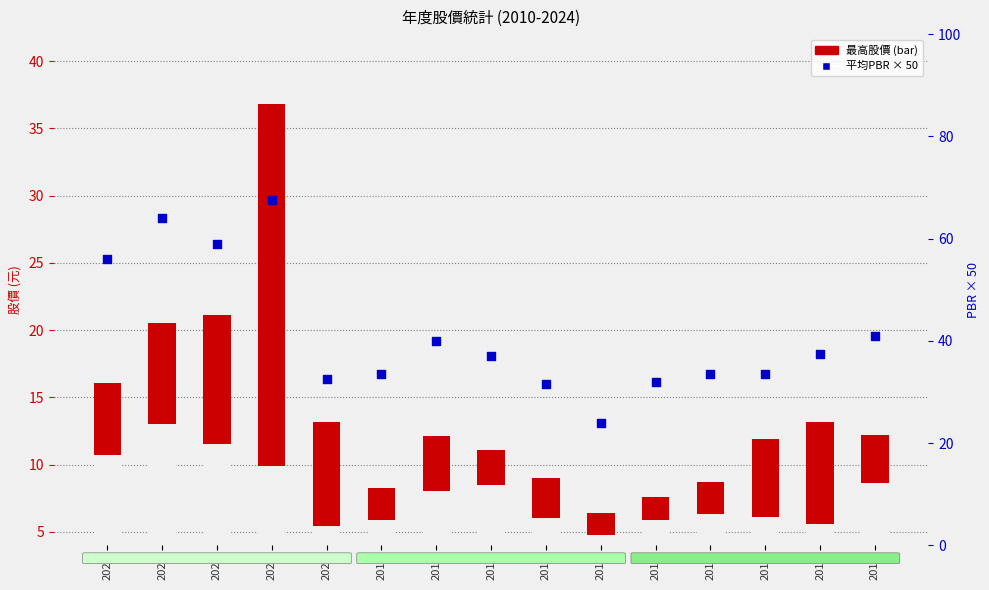

At how many categories does at least one series exceed 59?

2